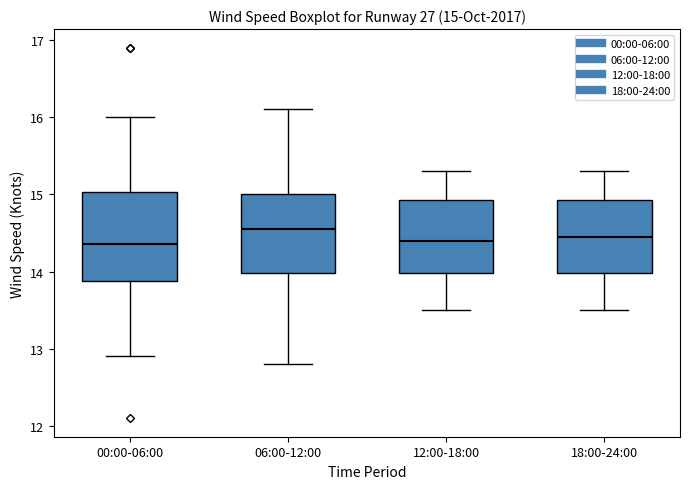

Which box is the tallest, from its lower edge to its upper edge?

00:00-06:00